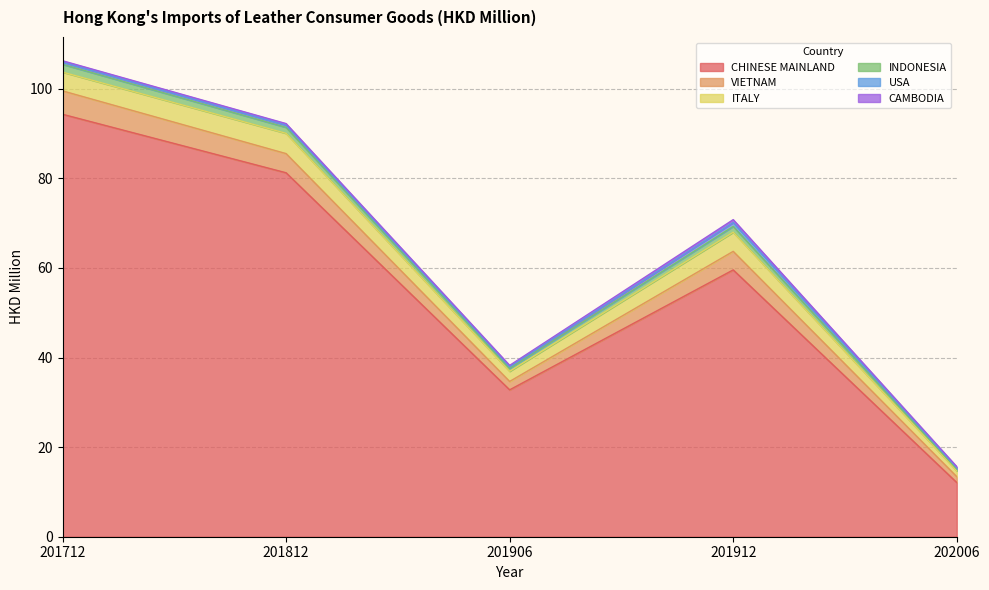

What are all the series names shown in the legend?

CHINESE MAINLAND, VIETNAM, ITALY, INDONESIA, USA, CAMBODIA